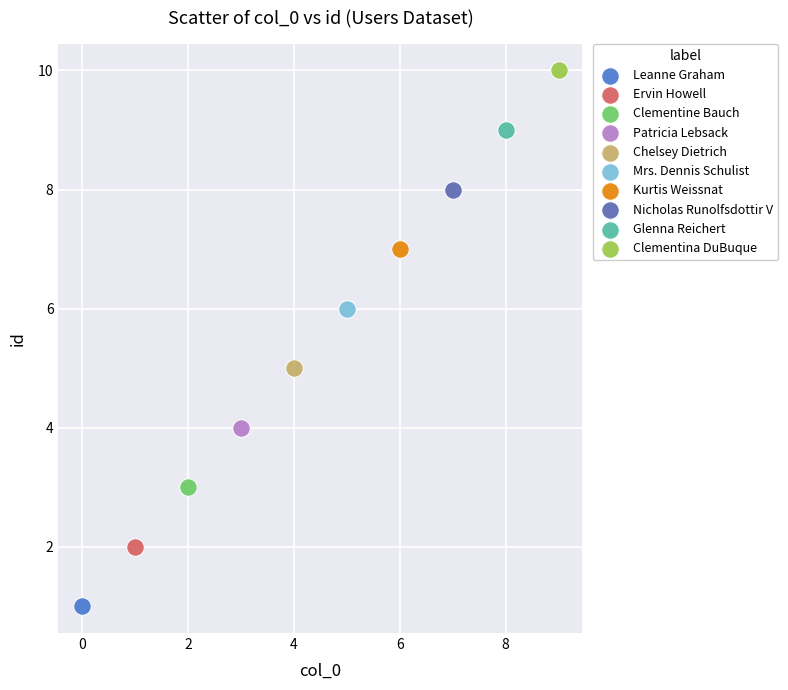

Which series contains the highest Y value?

Clementina DuBuque